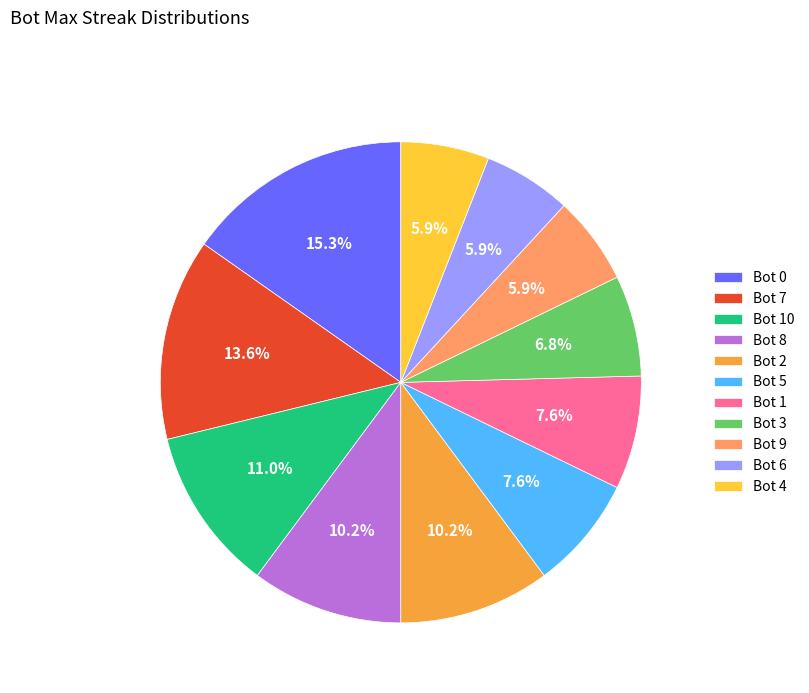

What is the total percentage of Bot 10 and Bot 2?

21.2%